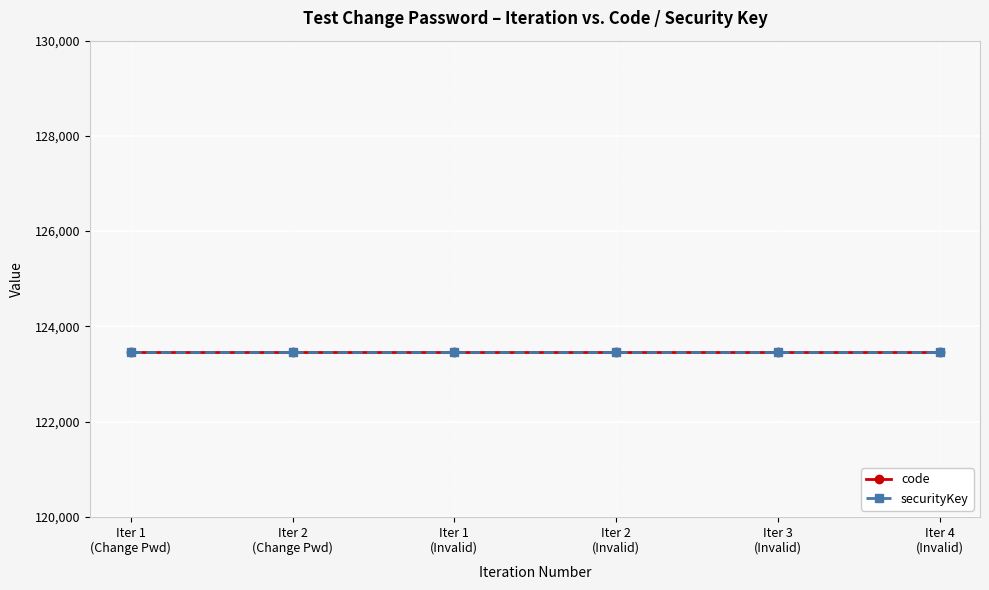

What is the value of the code point at the 2nd from the left?

123456